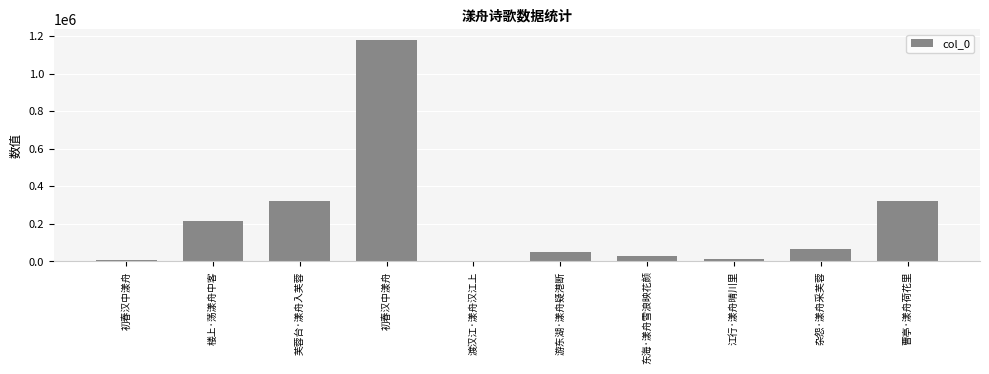

What is the difference between the maximum and minimum values?

1175412